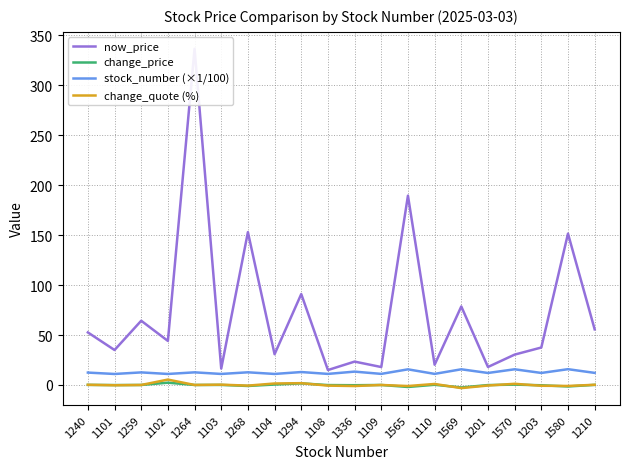

How many data points in change_quote (%) are above 0?

8